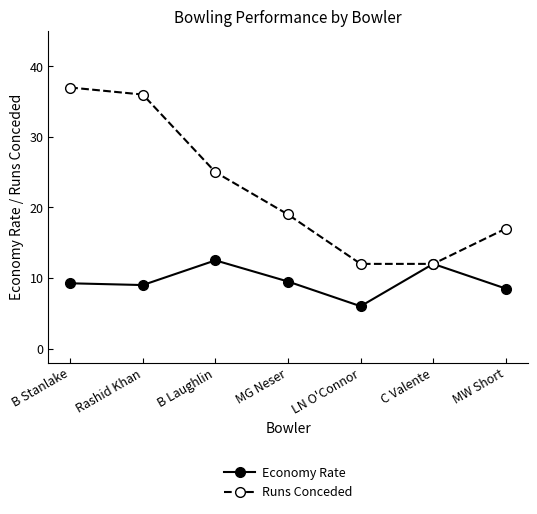

List the series in order of their overall mean, highest first.

Runs Conceded, Economy Rate